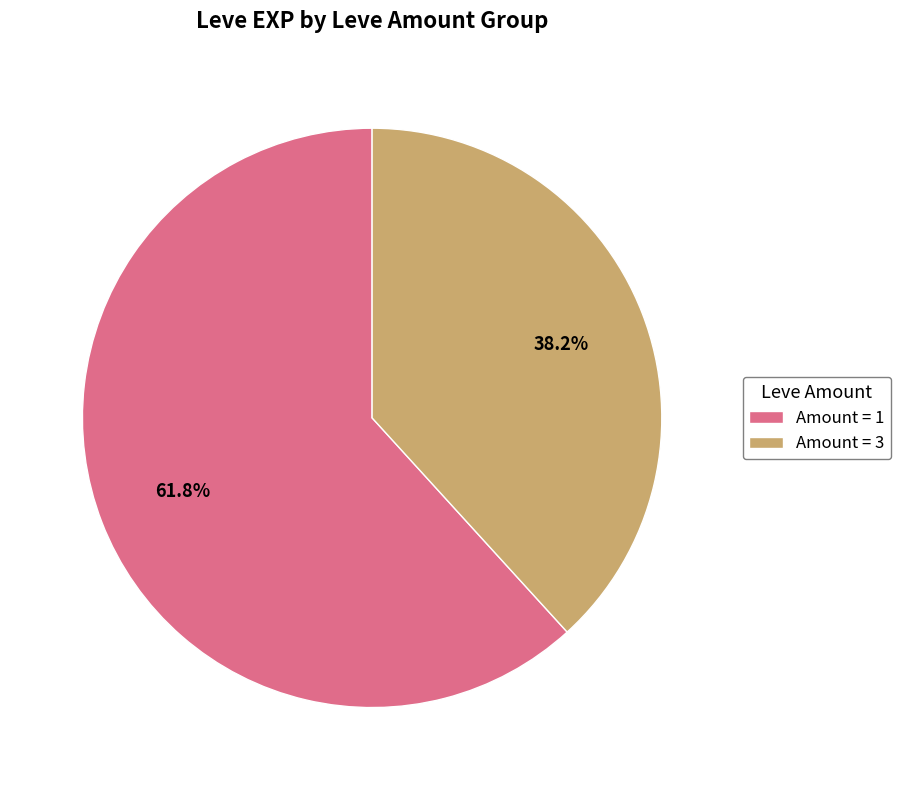

What is the ratio of the value at Amount = 3 to the value at Amount = 1?

0.6